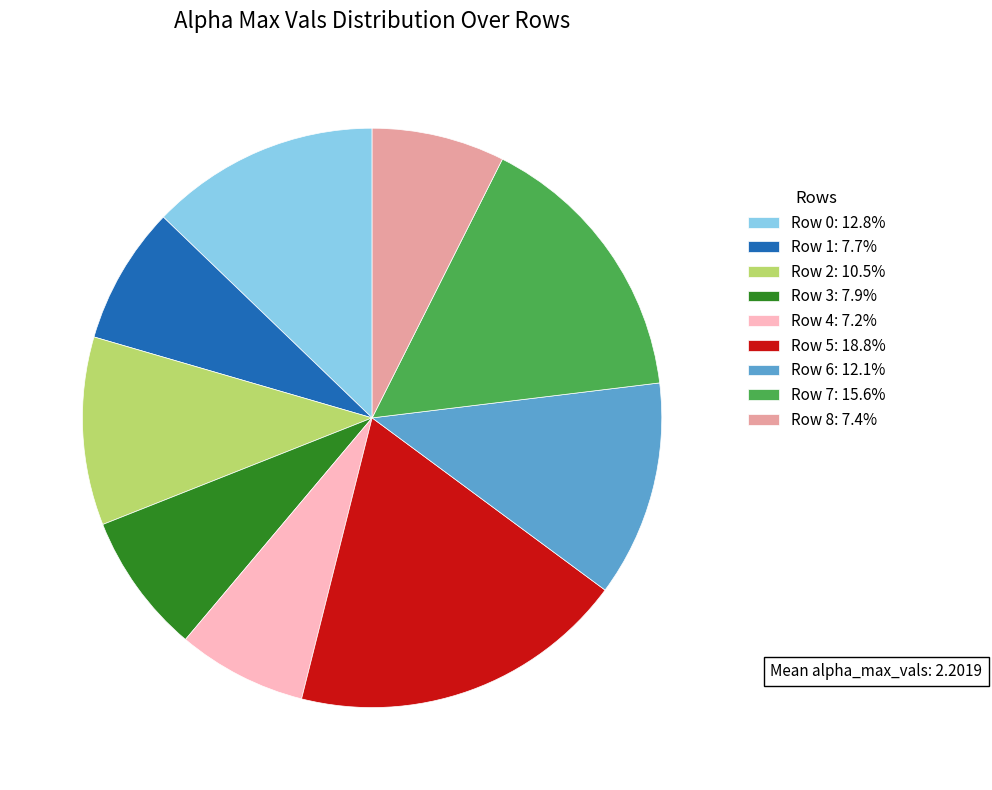

Is the sum of Row 5: 18.8% and Row 1: 7.7% greater than half?

No